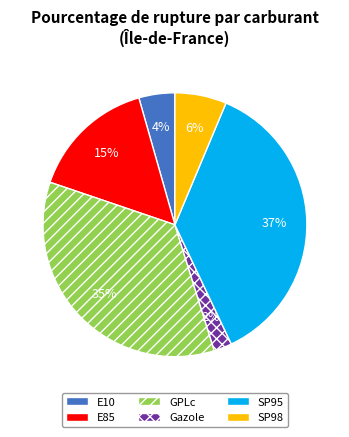

Is the sum of GPLc and Gazole greater than half?

No